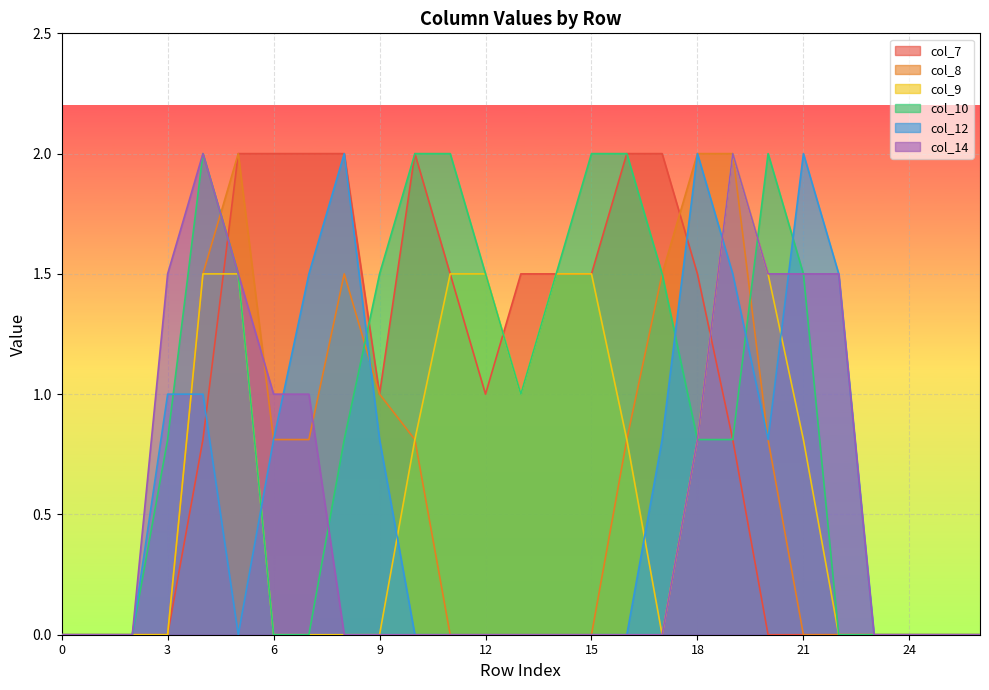

What is the difference between the col_10 values at 4 and 7?

2.0